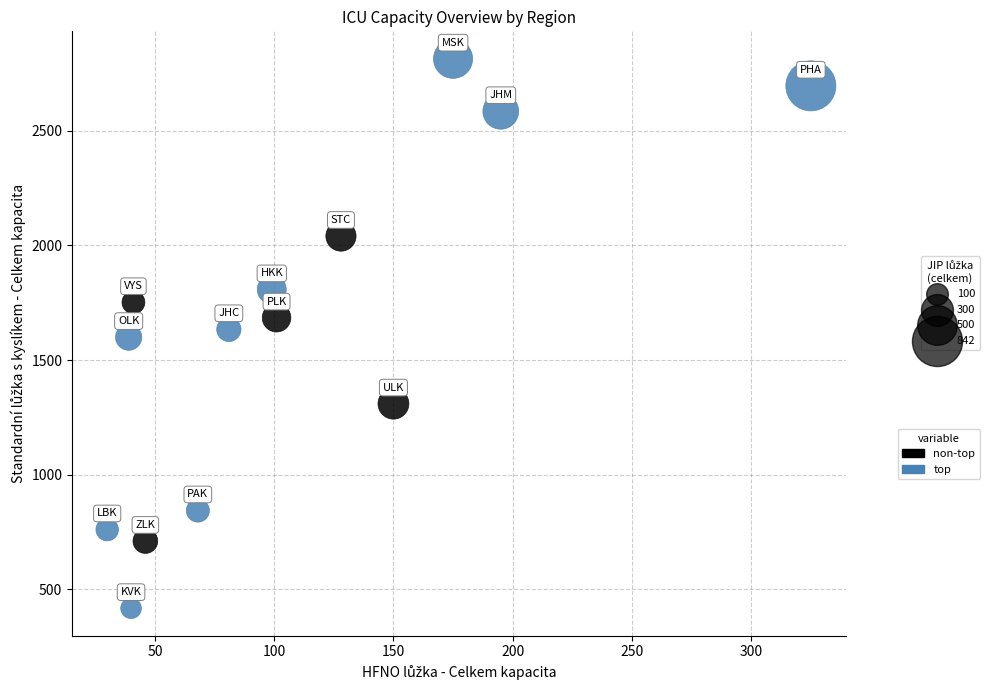

Which series contains the highest Y value?

top